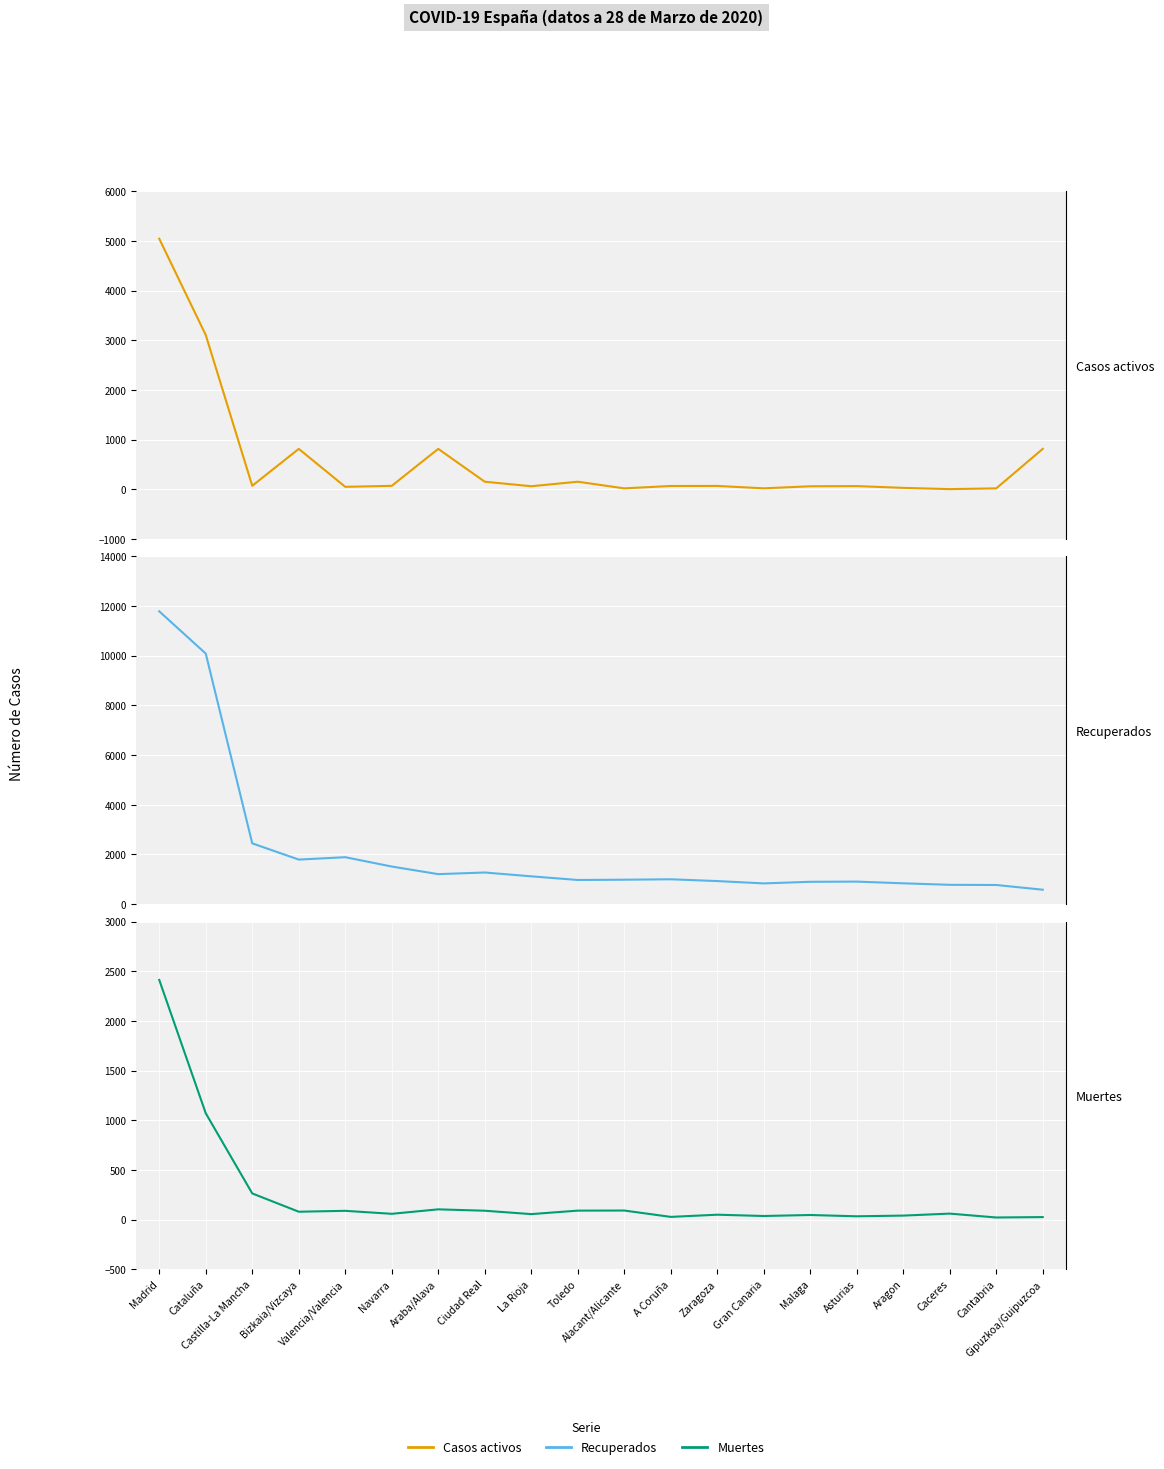

What is the minimum value shown in the chart?

4